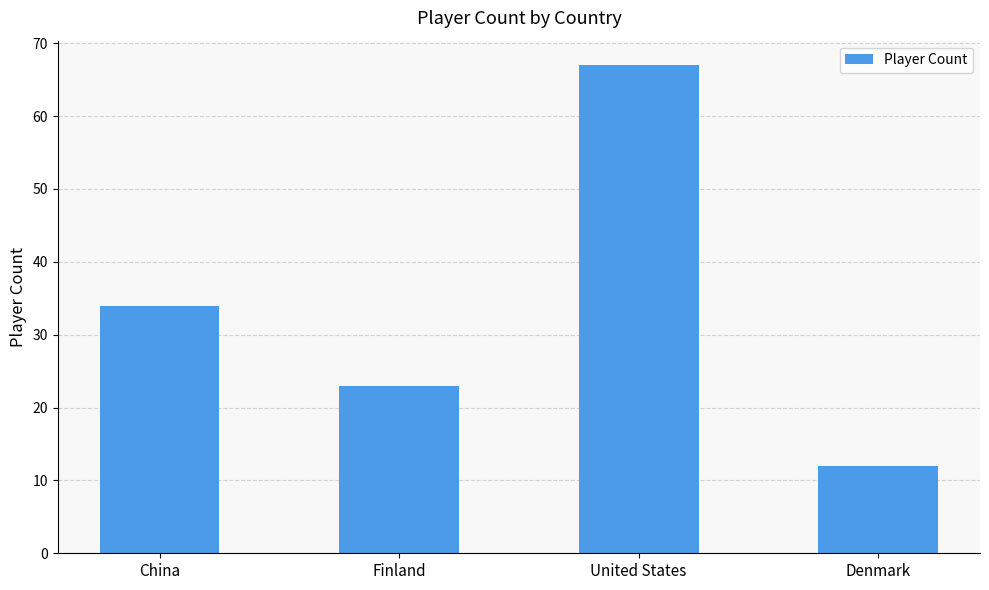

The value at Finland is 23. True or false?

True